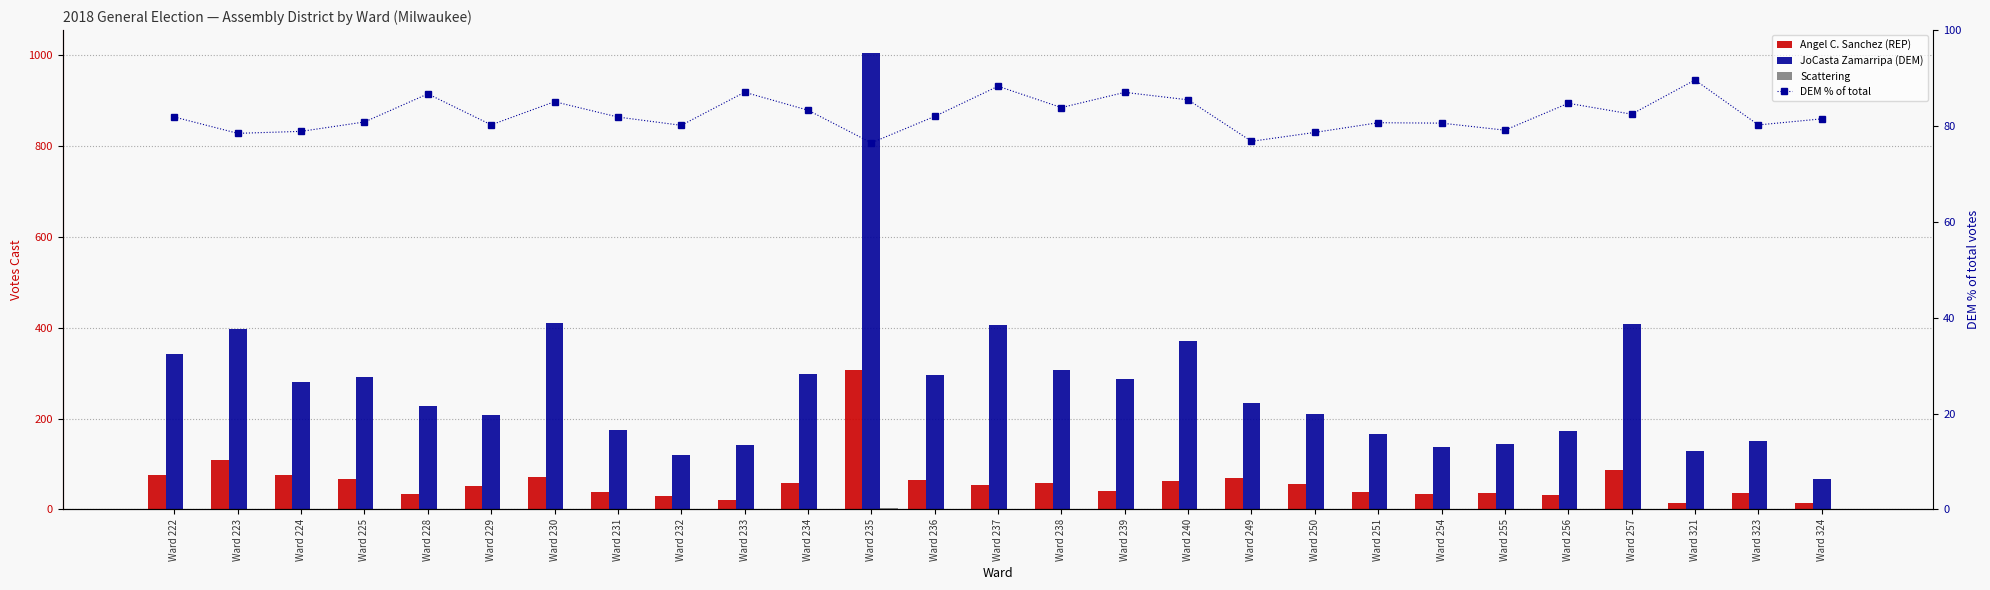

What is the sum of all DEM % of total values?

2221.7